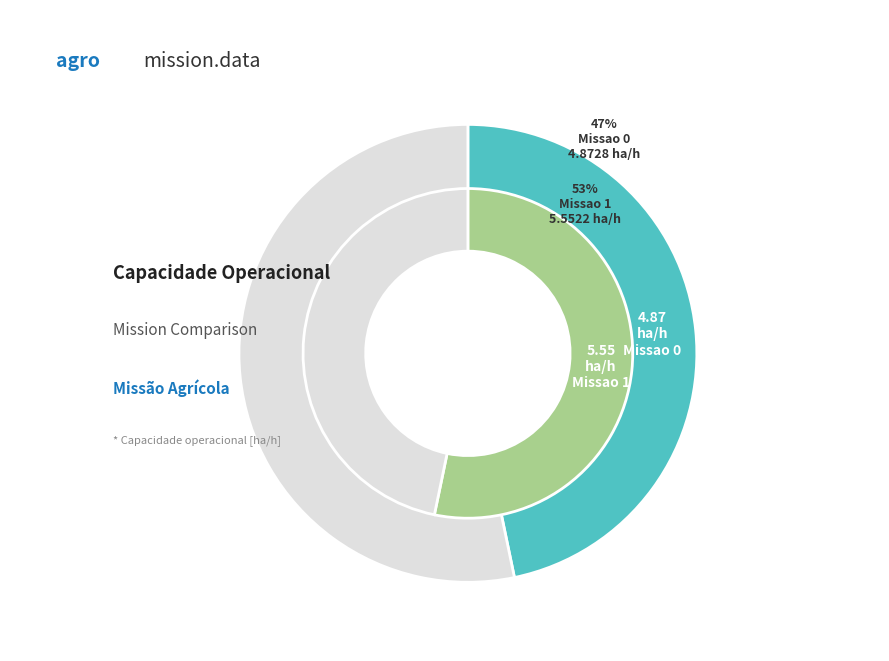

Between Missao 1 and Missao 0, which is larger?

Missao 1